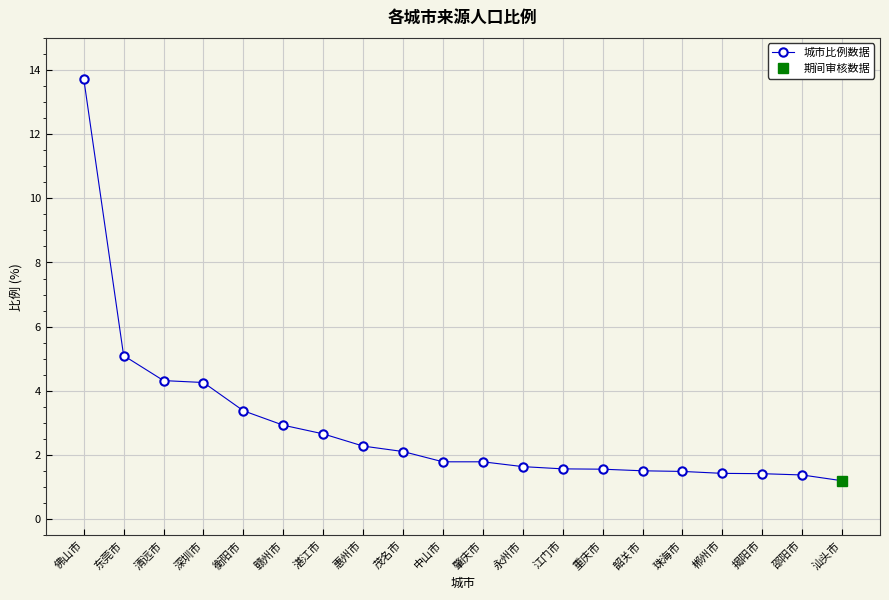

Is this an area chart (filled region under the line)?

No